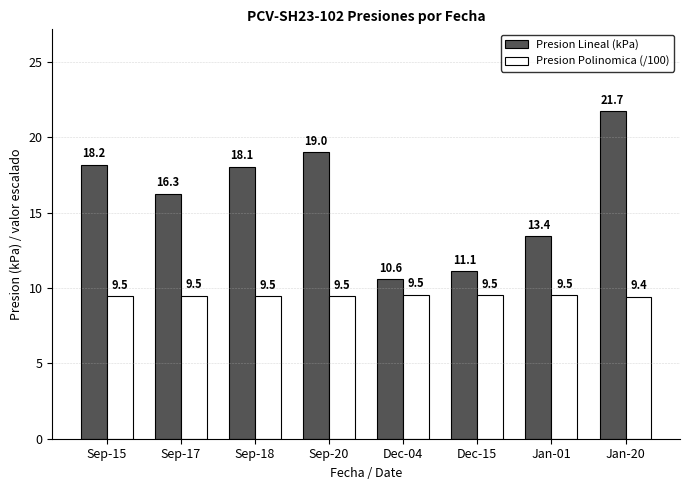

Which series changed the most between Sep-17 and Jan-01?

Presion Lineal (kPa)